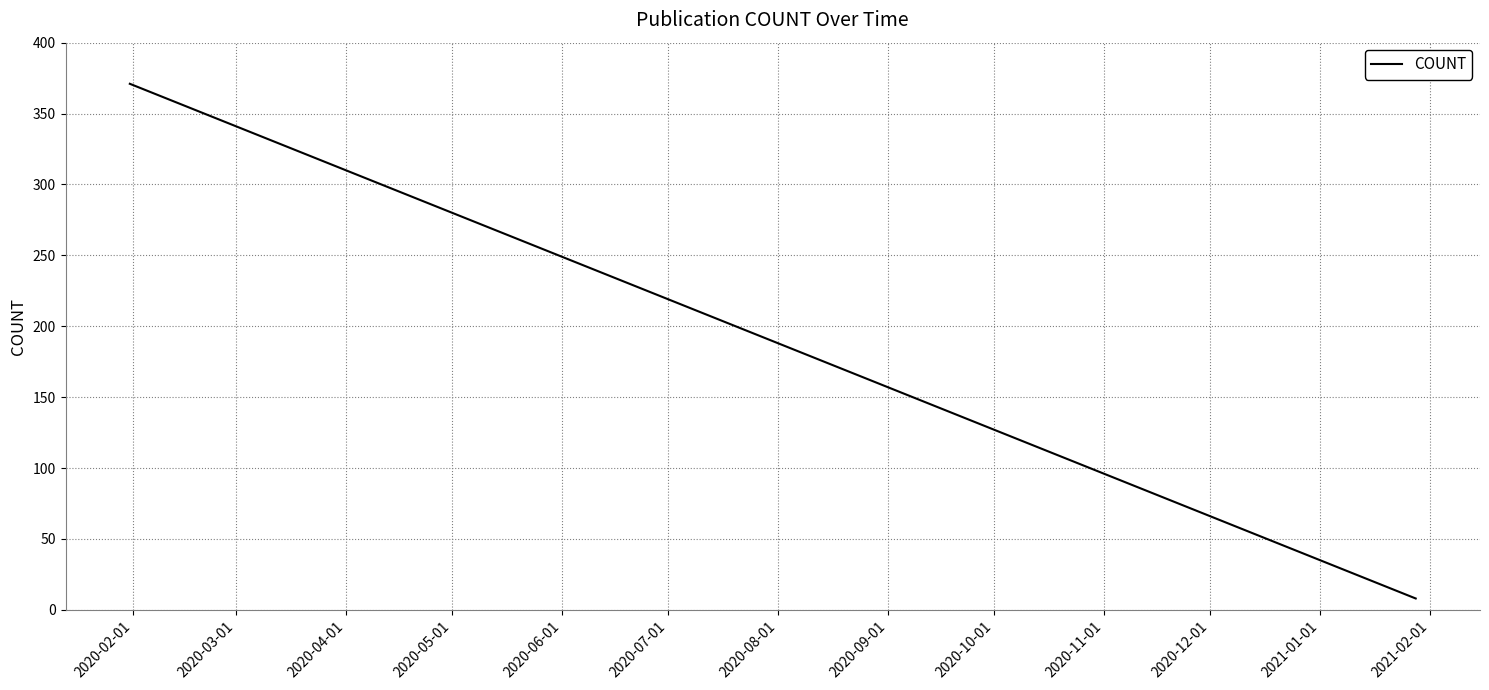

What is the difference between the maximum and minimum values?

363